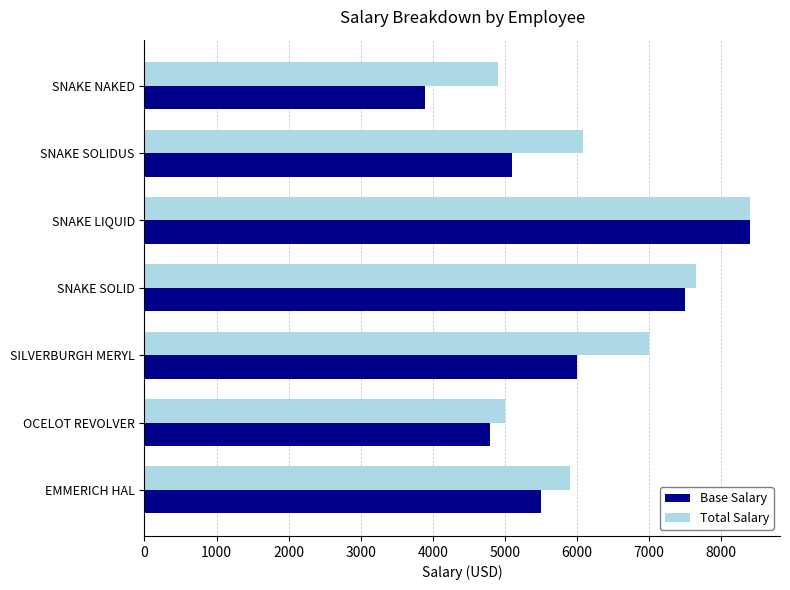

The value of Base Salary at SNAKE LIQUID is 11695. True or false?

False